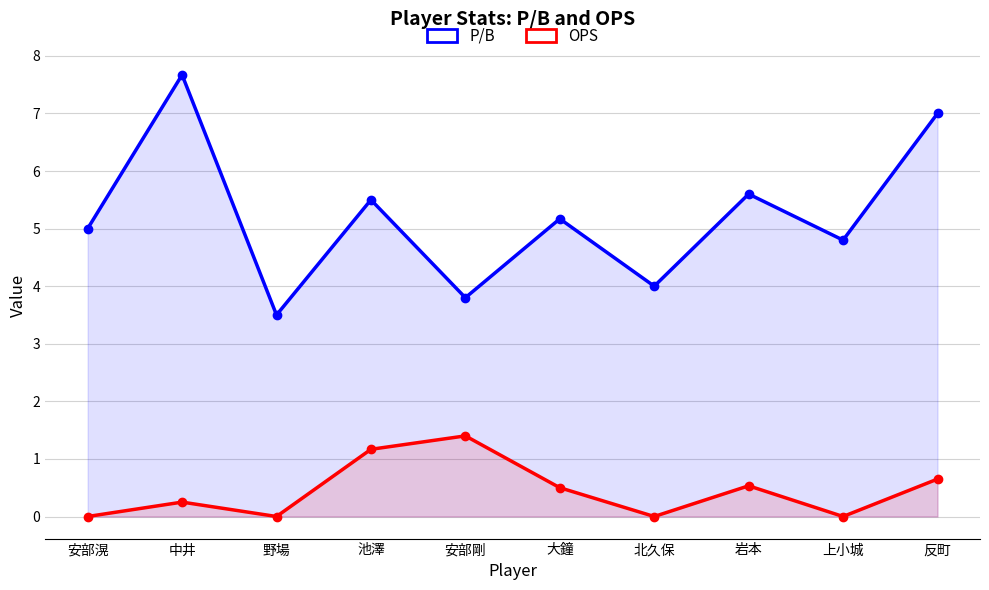

How many lines are shown in the chart?

2